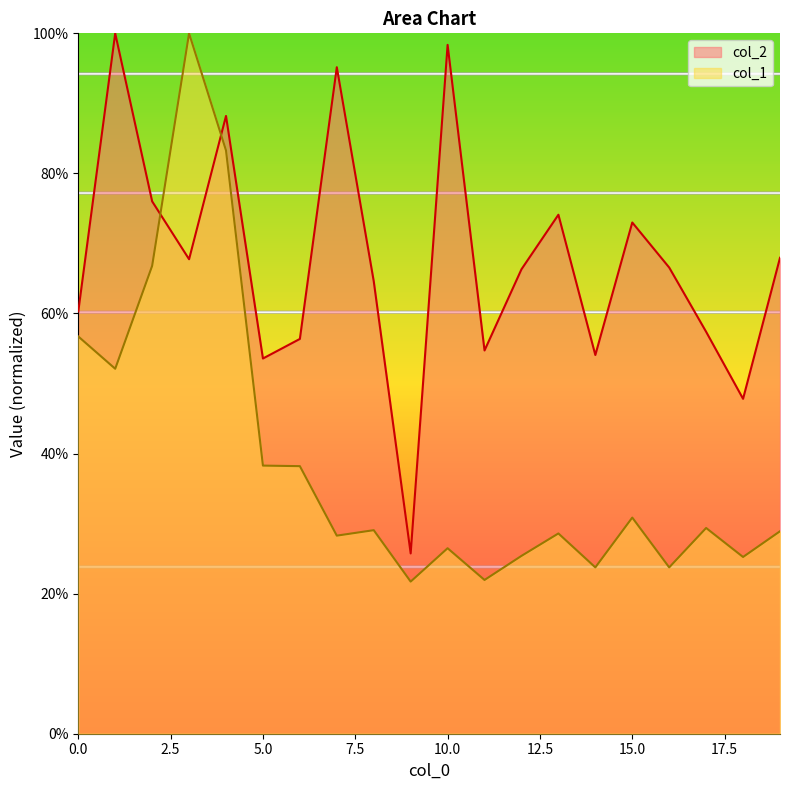

Is it true that col_2 equals 30.7 at 14?

False